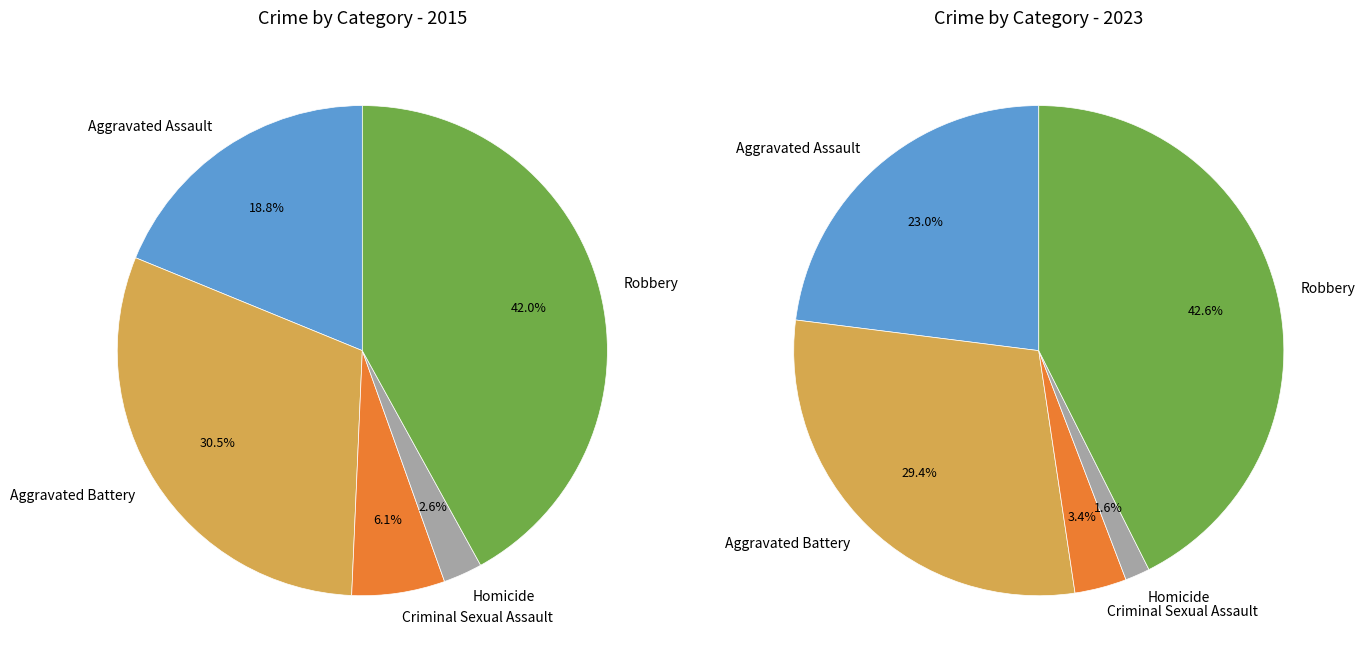

What is the total percentage of 4 and values_2023?

72.5%